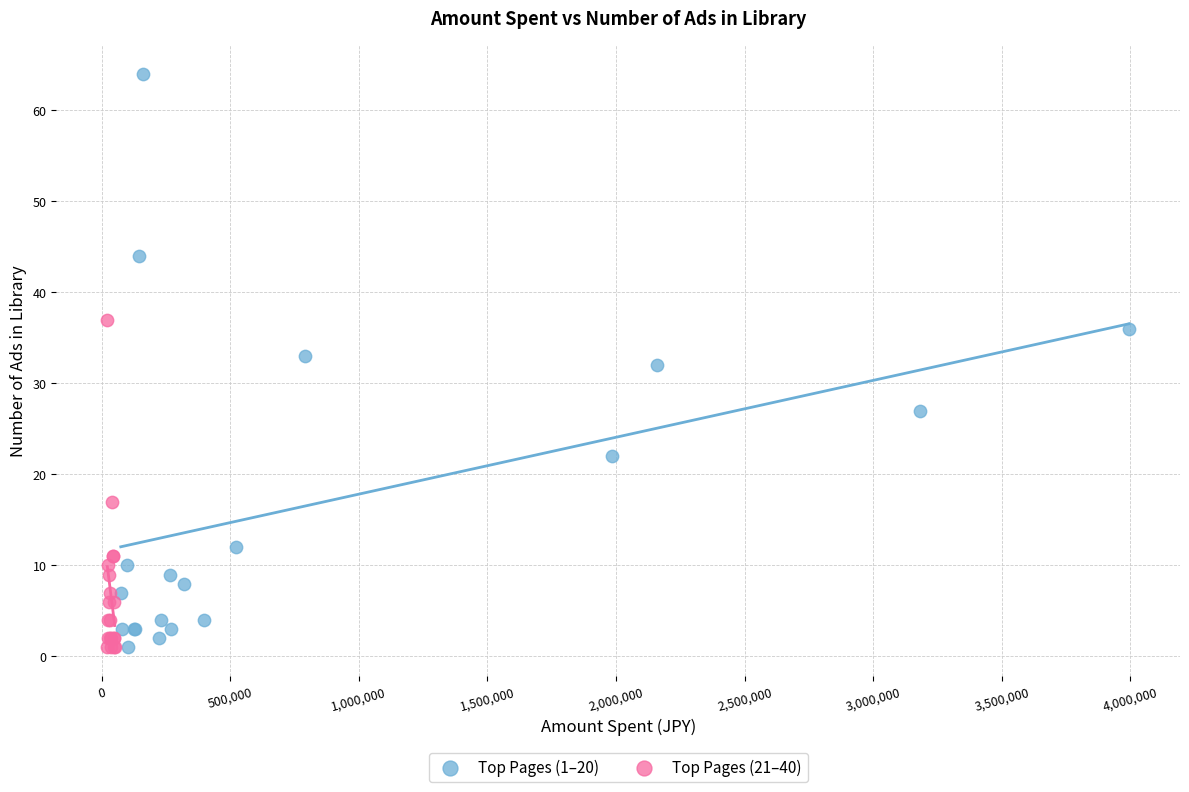

Which series contains the highest Y value?

Top Pages (1–20)